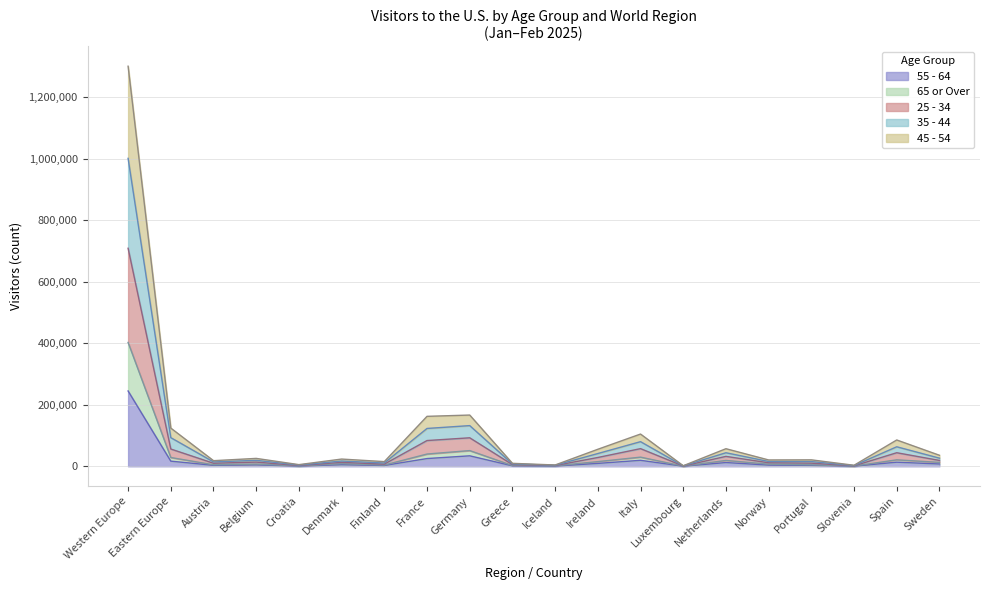

At which label does 55 - 64 reach its peak?

Western Europe